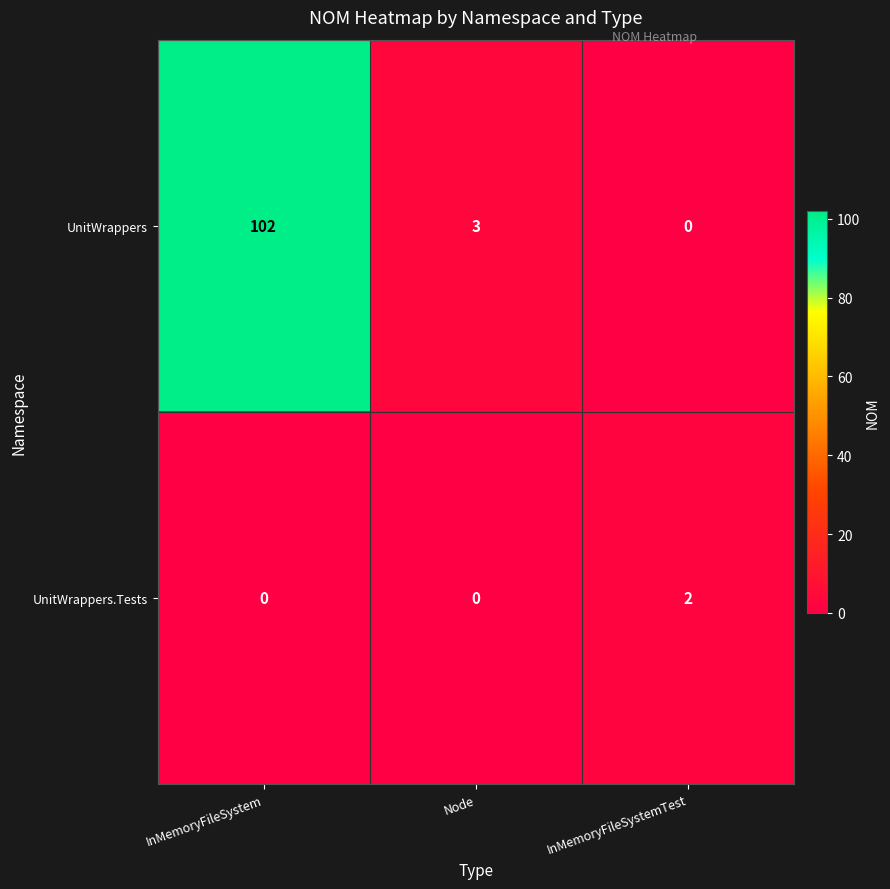

The UnitWrappers.Tests series shows -1 at InMemoryFileSystem. True or false?

False